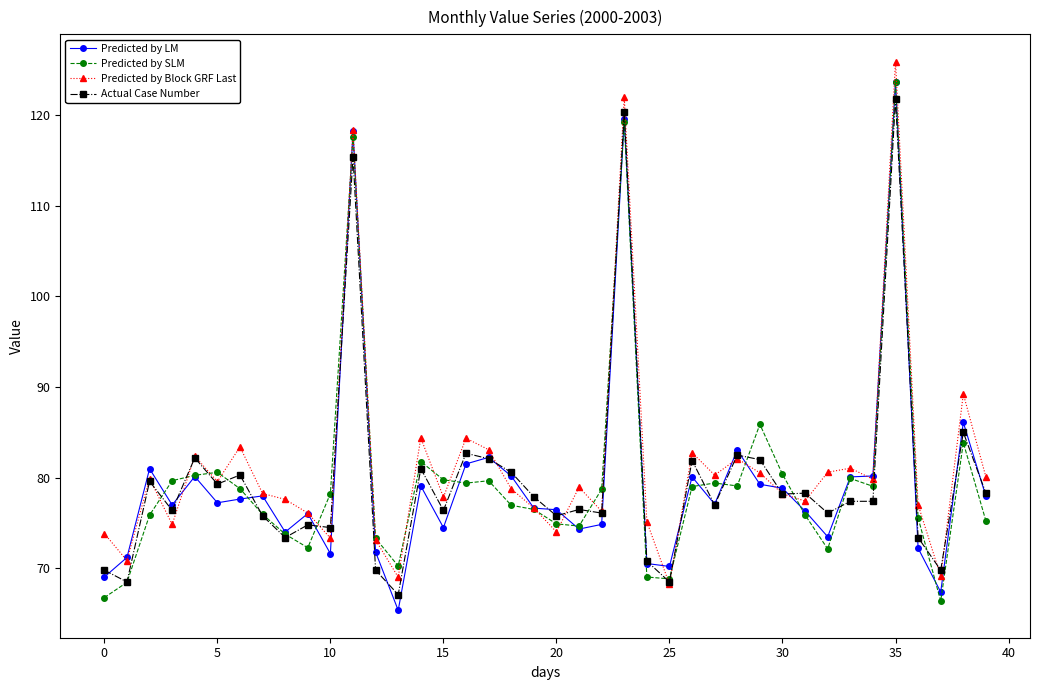

What is the value of the Predicted by Block GRF Last point at the 39th from the left?

89.2